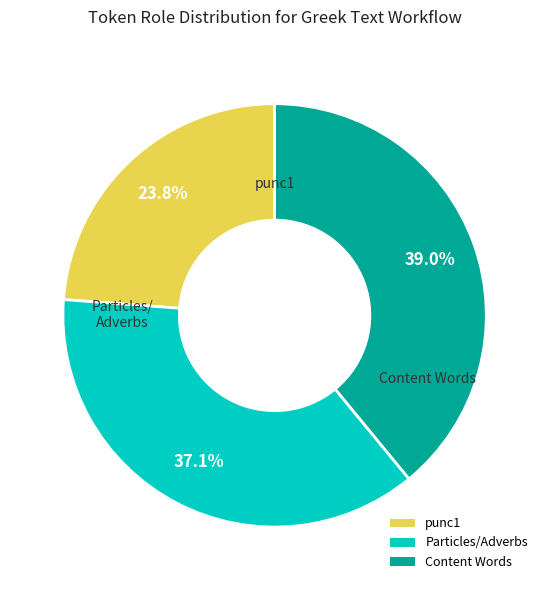

To the nearest percent, what portion does punc1 represent?

24%